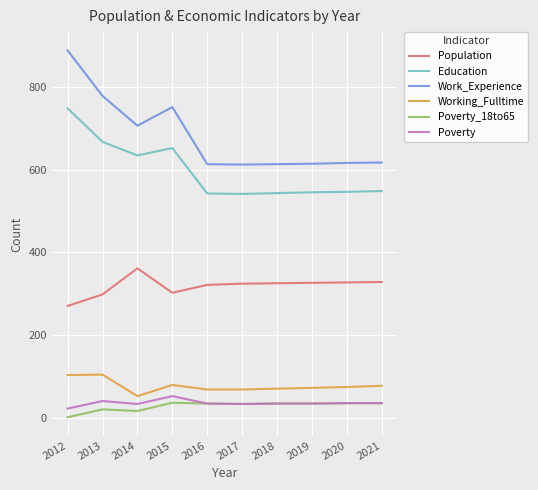

At how many categories does at least one series exceed 46?

10